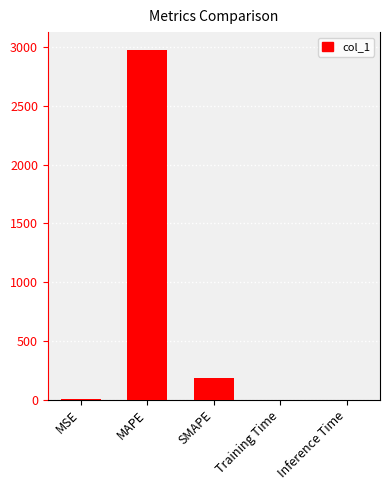

What is the difference between the values at SMAPE and Training Time?

187.4